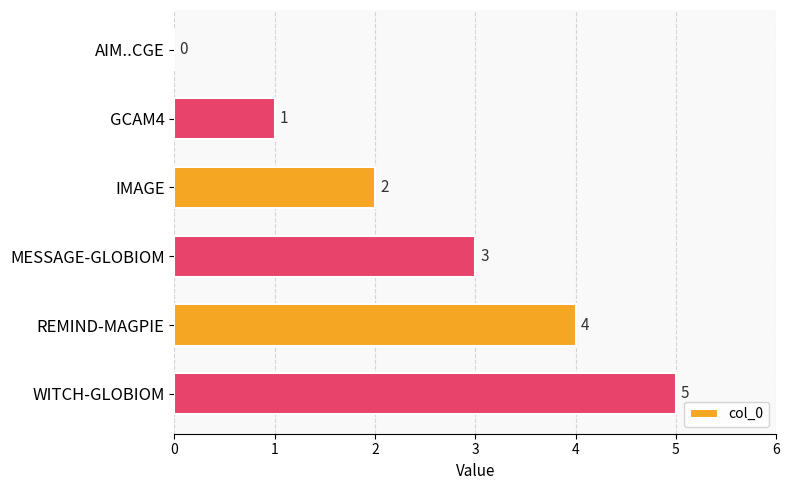

Where is the data nearest to the value 2?

IMAGE